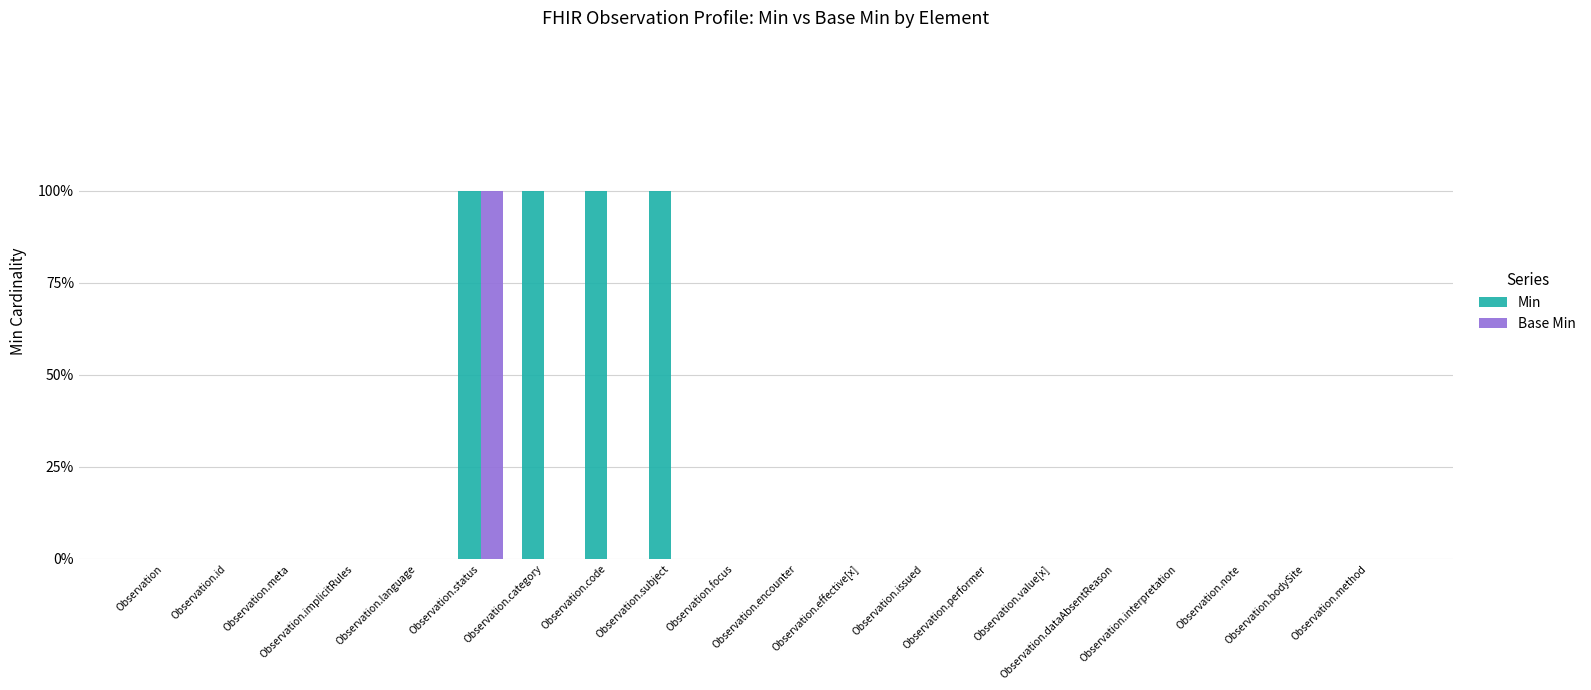

What are all the series names shown in the legend?

Min, Base Min